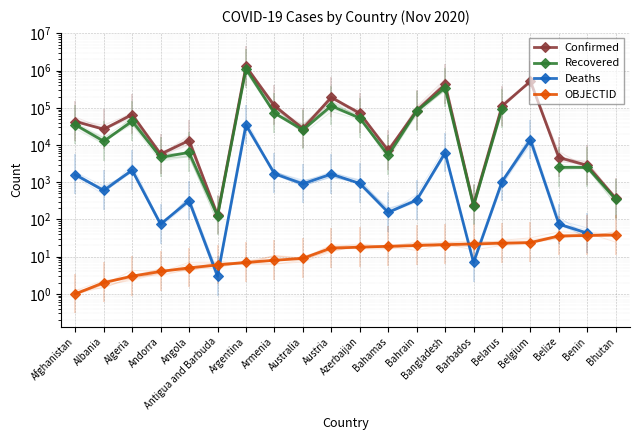

What is the greatest value displayed?

1296378.0